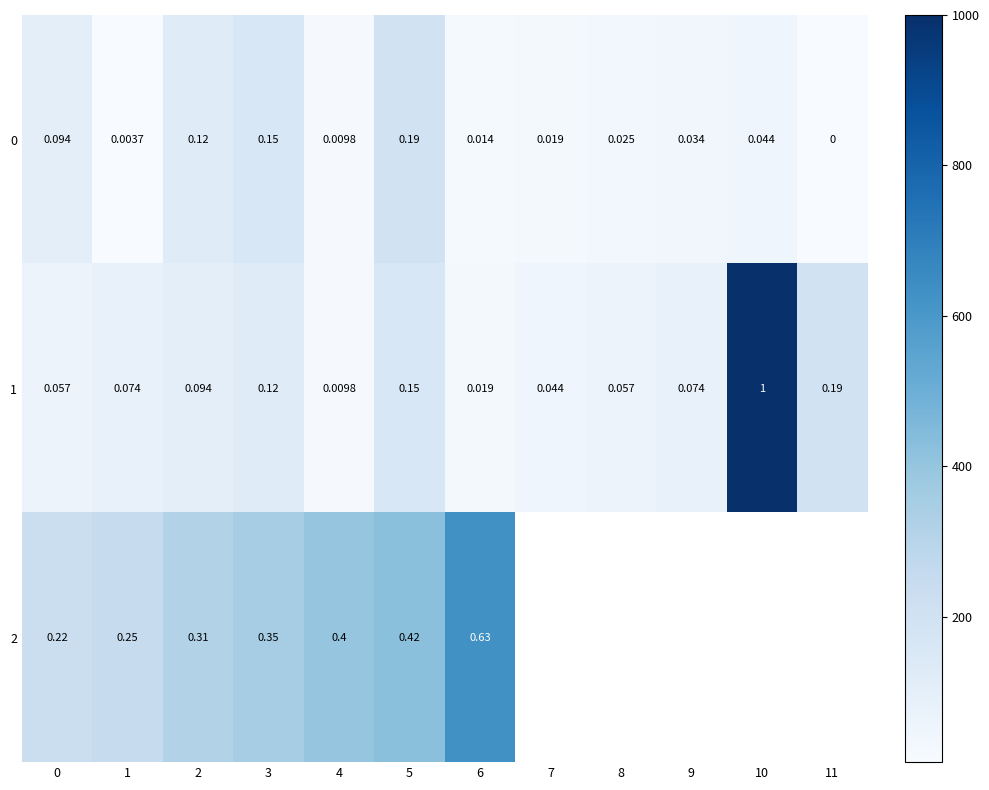

At how many categories does at least one series exceed 496?

2